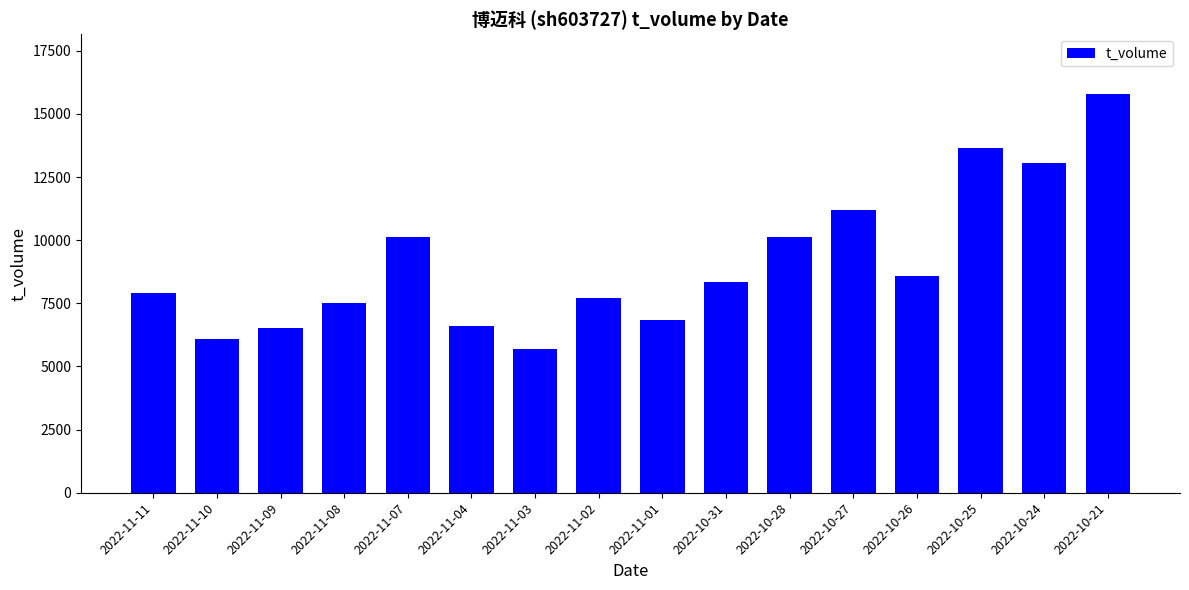

At which category does the chart reach its minimum across all series?

2022-11-03